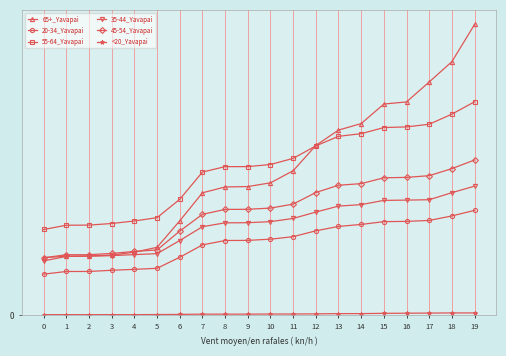

Which series has the largest total across all categories?

55-64_Yavapai